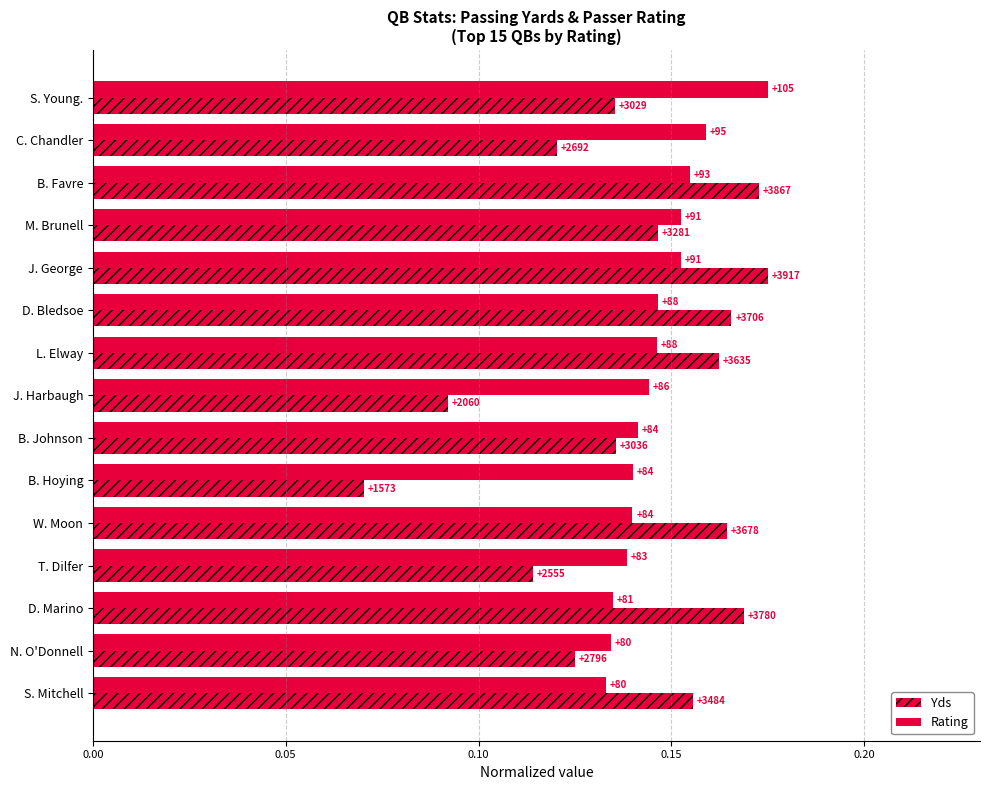

List the series in order of their overall mean, highest first.

Rating, Yds